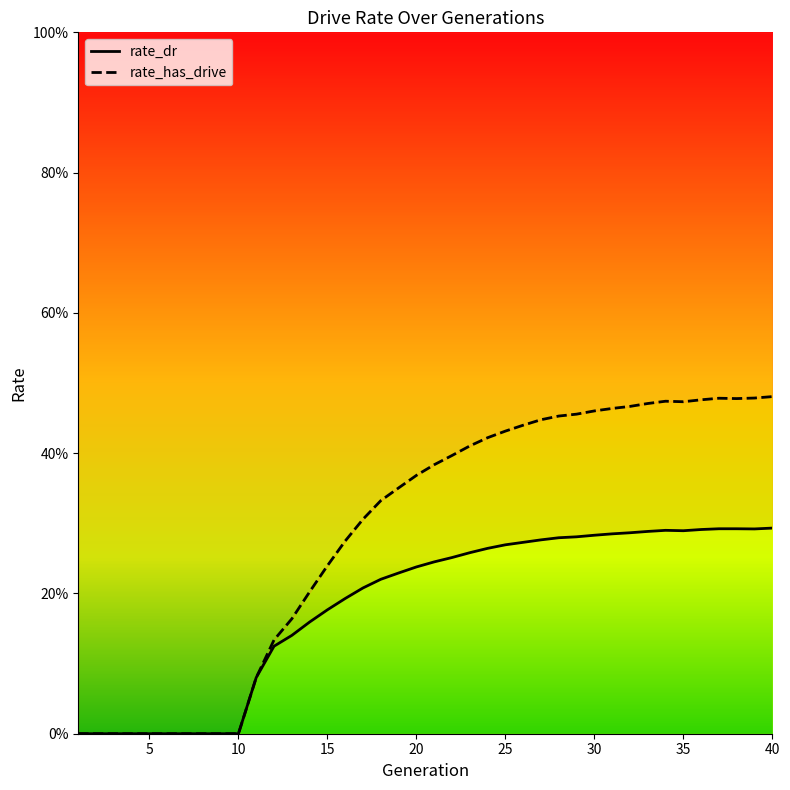

In rate_has_drive, how many points are higher than both neighbors (excluding endpoints)?

2